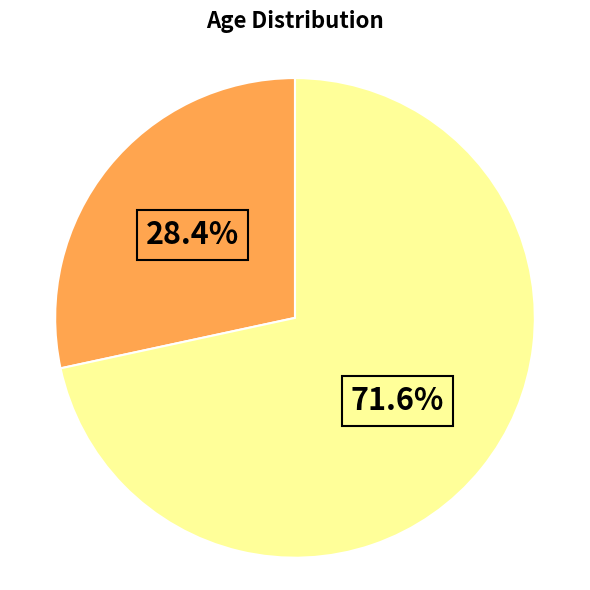

Is there a majority slice in this chart?

Yes